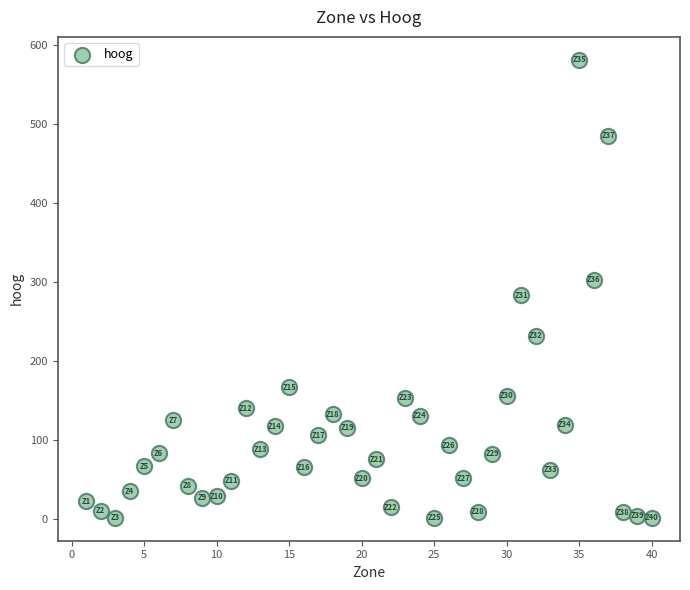

What is the range of X values (max minus min)?

39.0